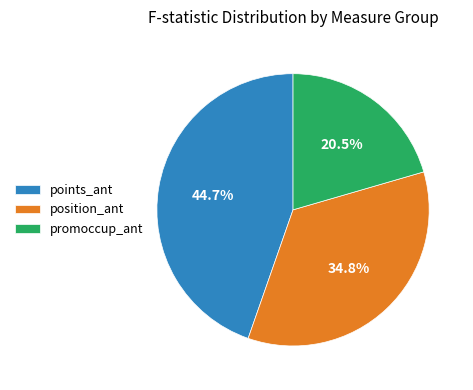

How many segments does this pie chart have?

3